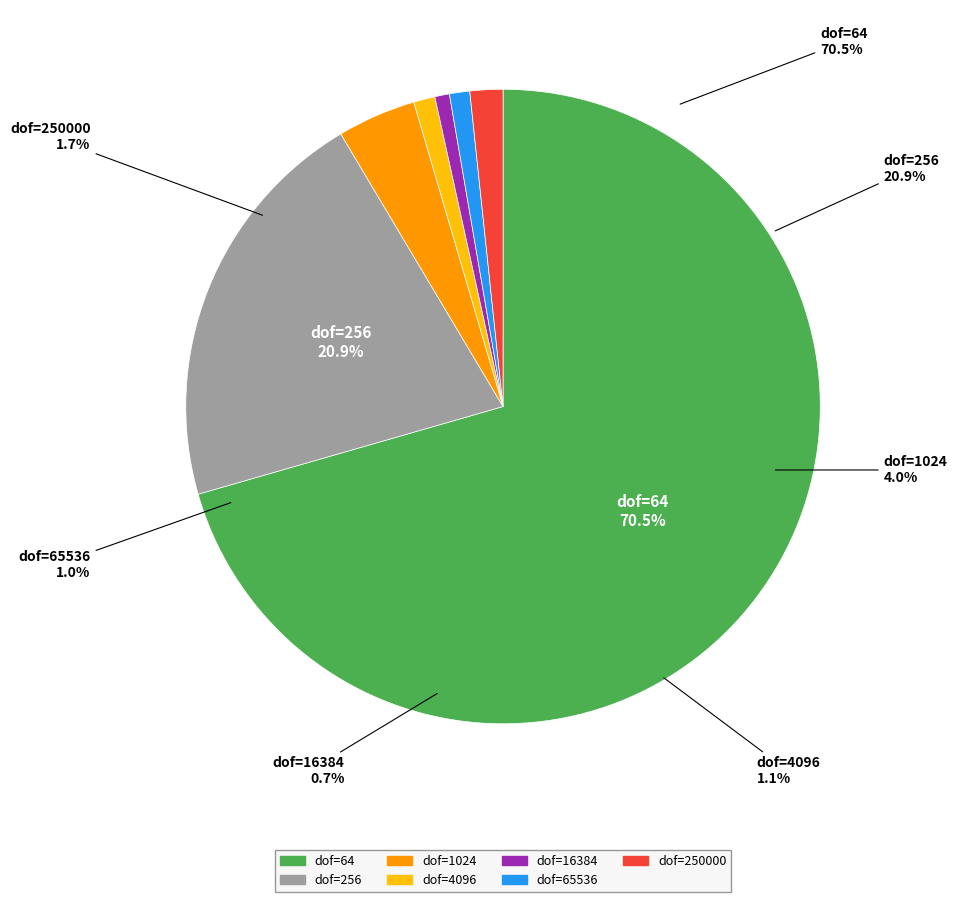

Between 250000 and 1024, which is larger?

1024